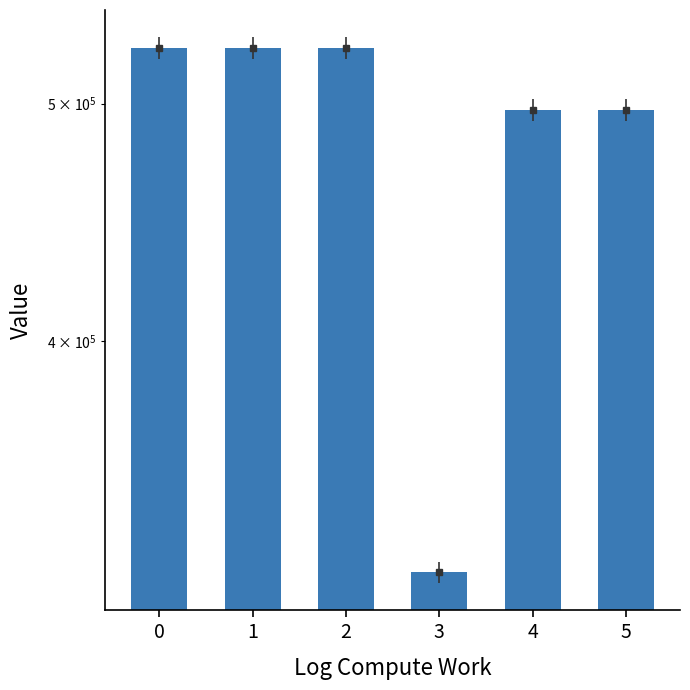

What is the change in value from 1 to 3?

-204602.8